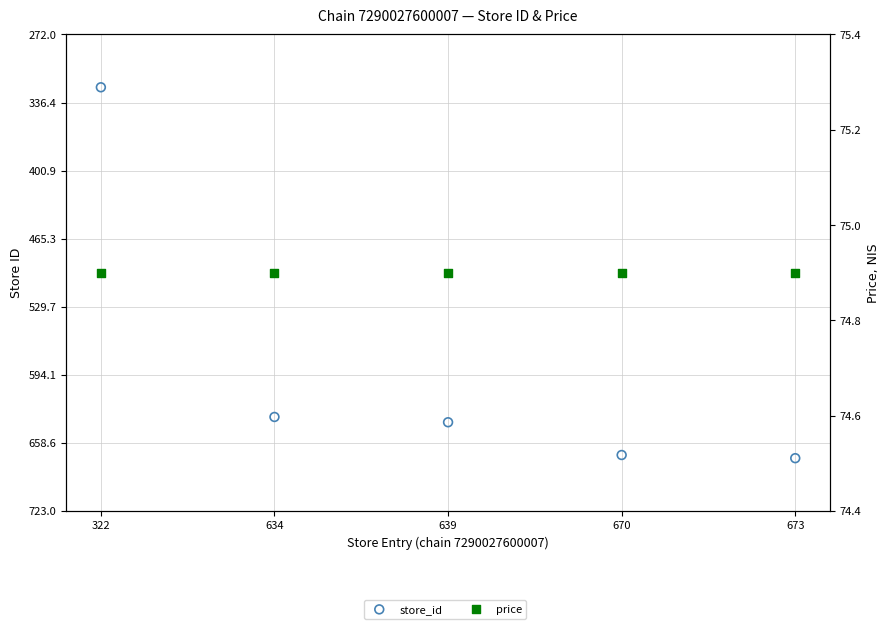

What is the total value across all series at 639?

713.9